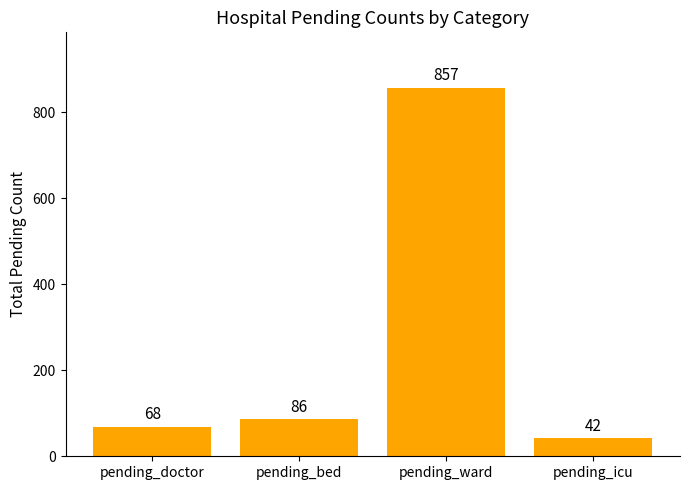

The chart shows a value of 26 at pending_bed. True or false?

False